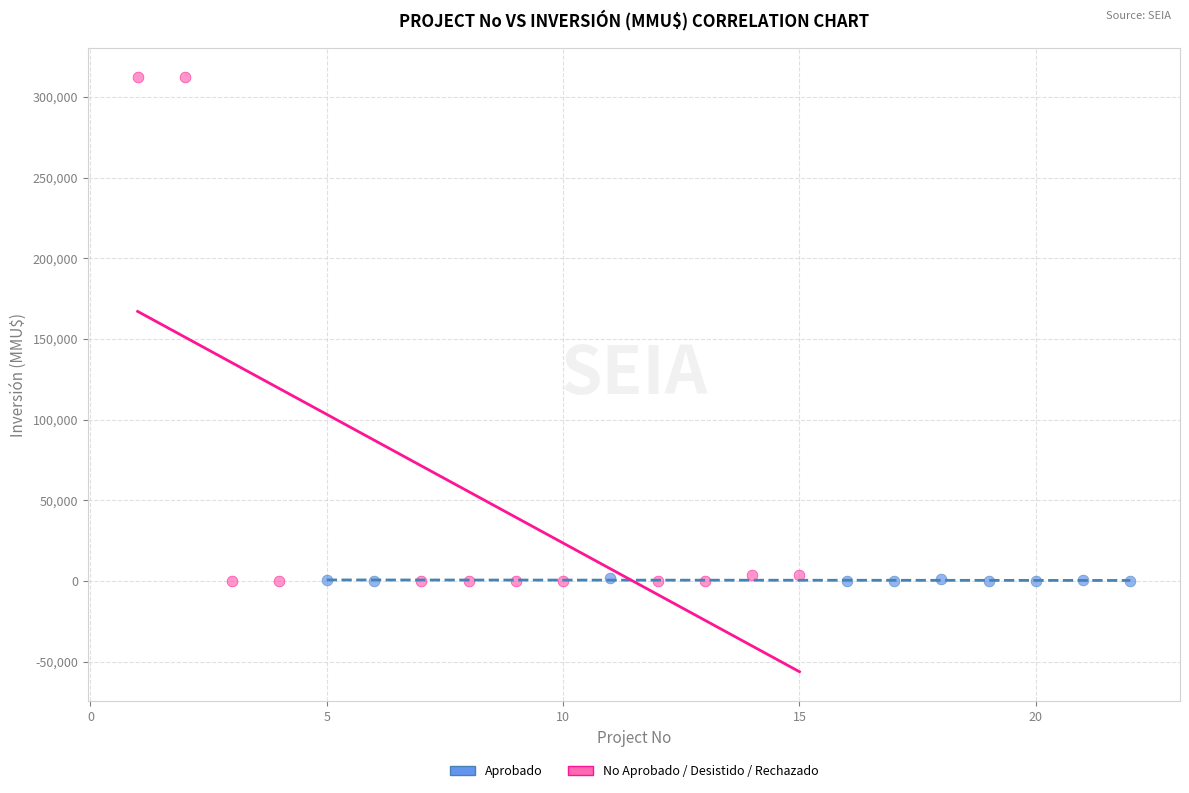

Which series has the largest Y range (max minus min)?

No Aprobado / Desistido / Rechazado